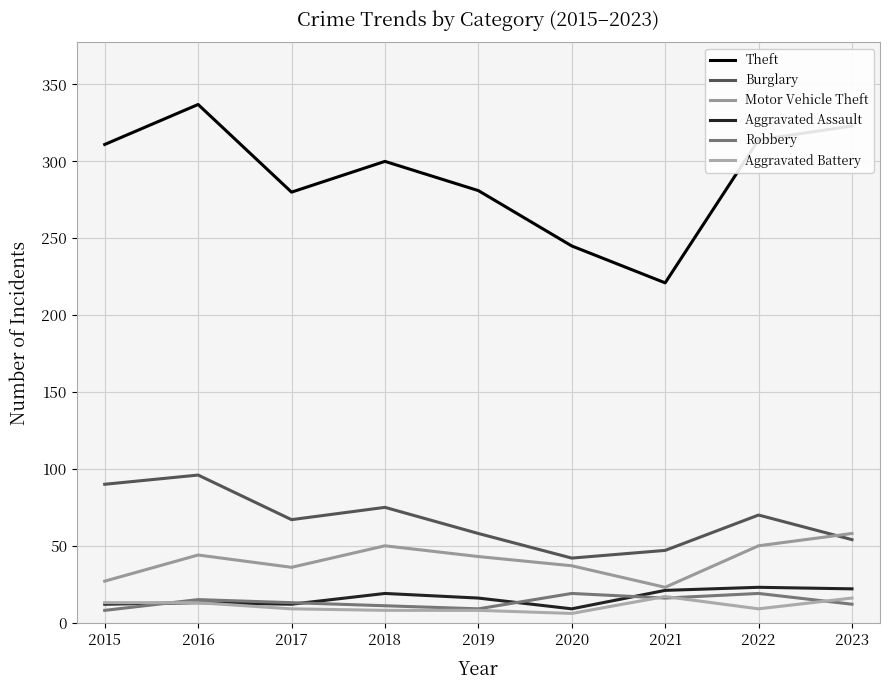

Where does the Aggravated Assault series first go above 16?

2018